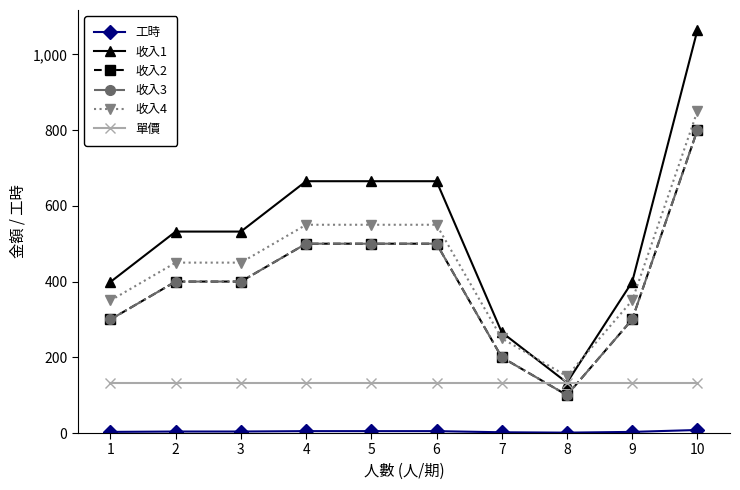

Does the chart have visible grid lines?

No